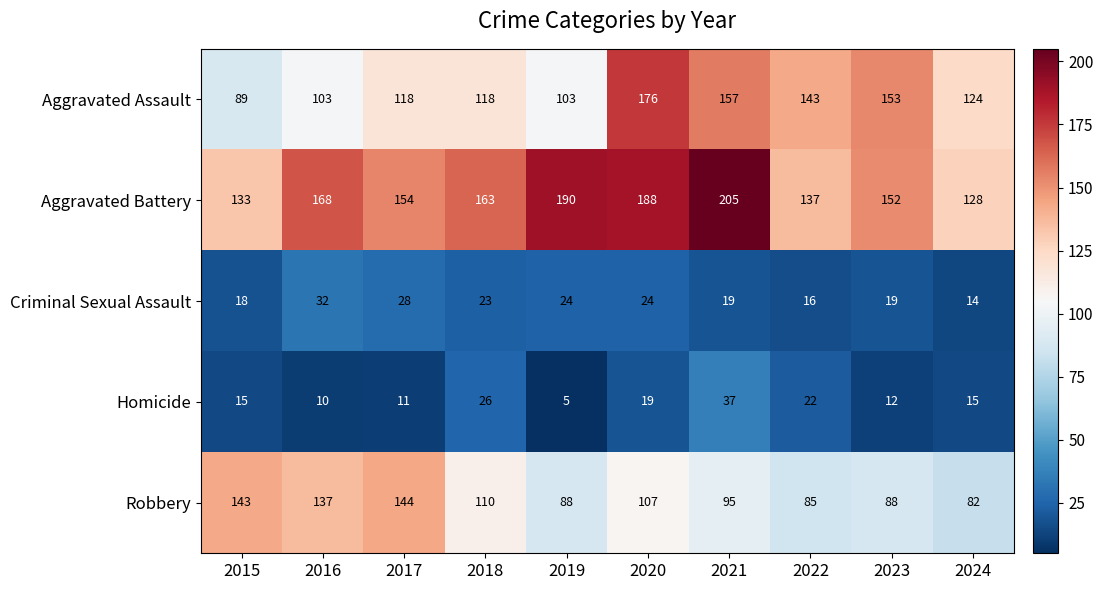

Which category has the highest value across all series?

2021